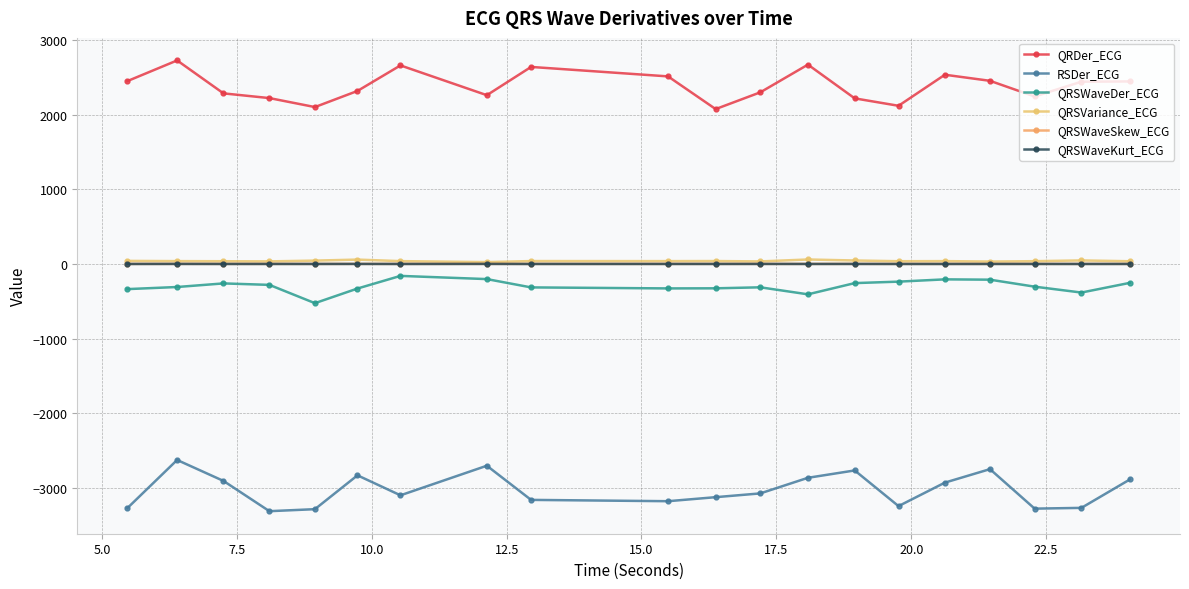

What is the maximum value for QRDer_ECG?

2729.3